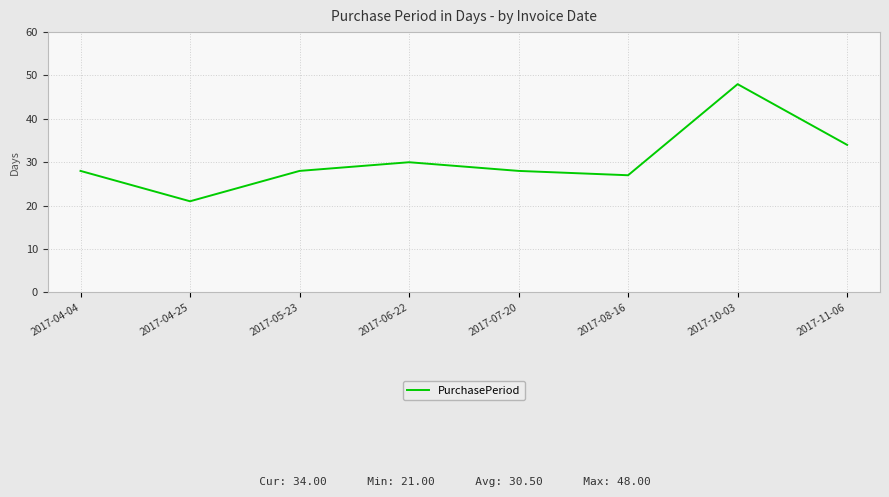

What is the sum of all values?

244